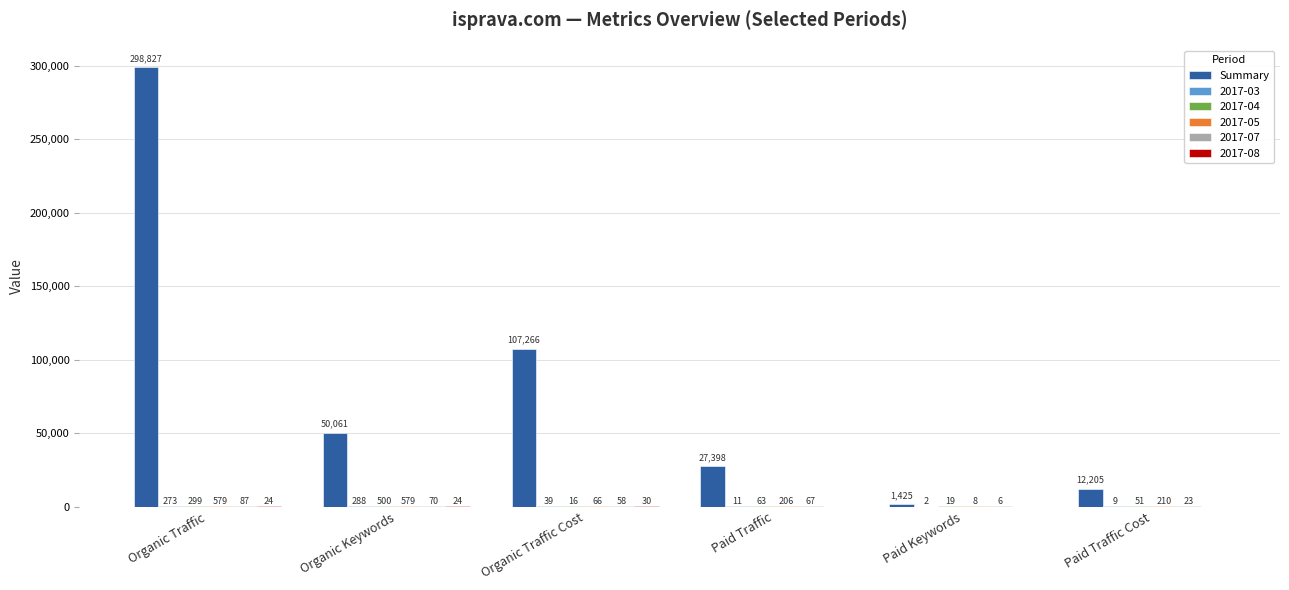

At which label is Summary closest to 150126?

Organic Traffic Cost